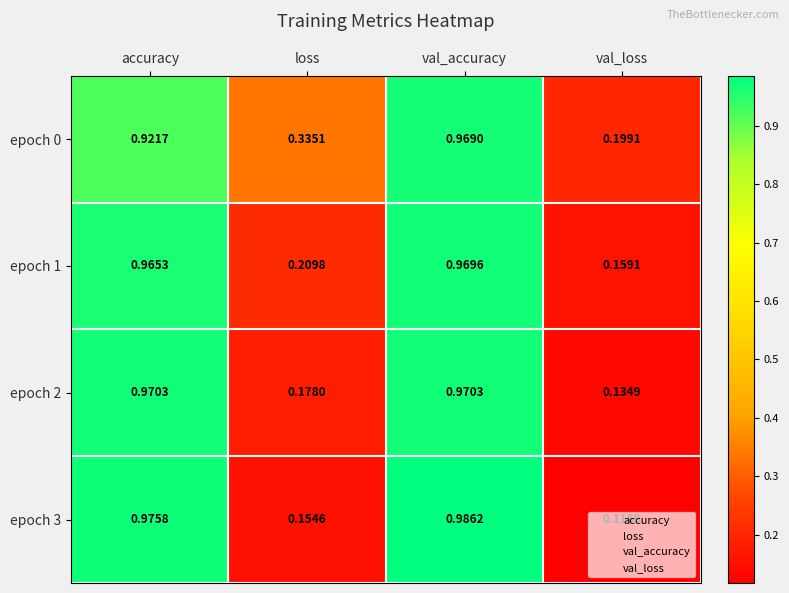

How many categories are shown in the chart?

4